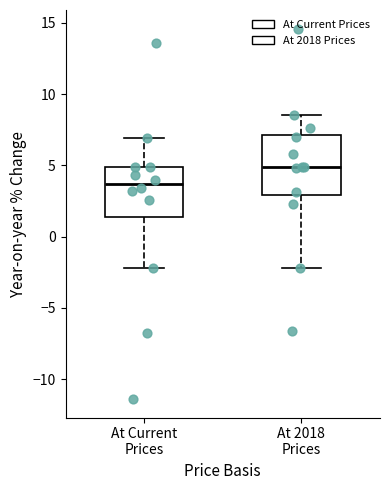

Comparing the boxes themselves (not the whiskers), which one is the tallest?

At 2018 Prices